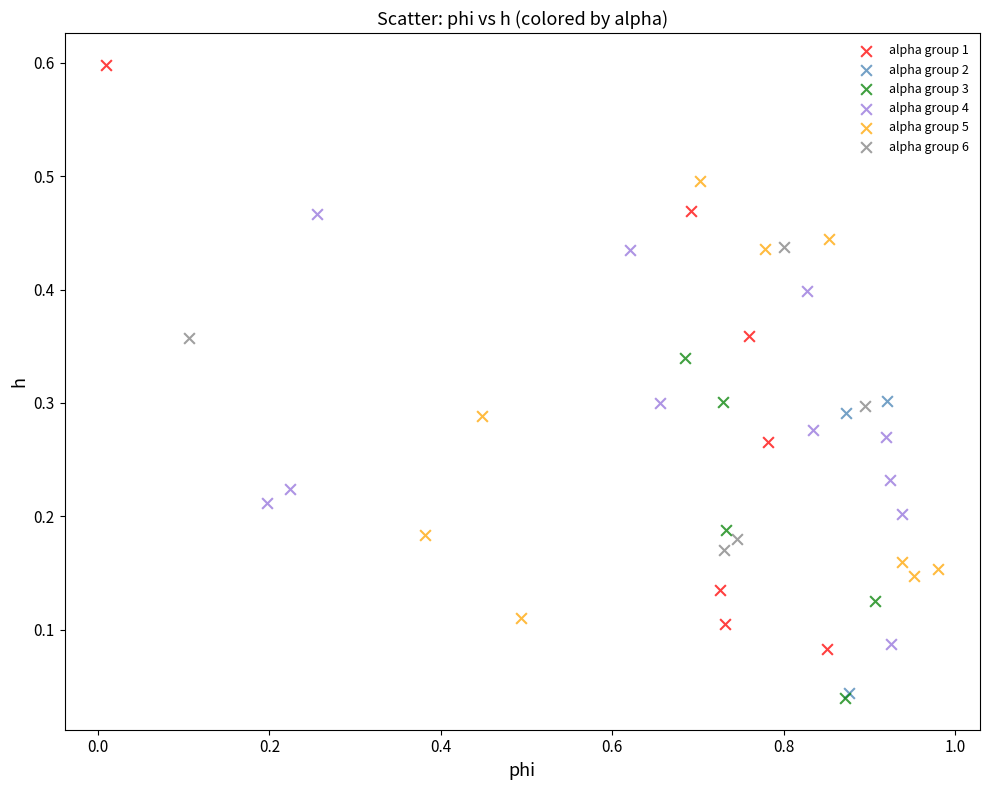

Which series has the widest spread of Y values?

alpha group 1